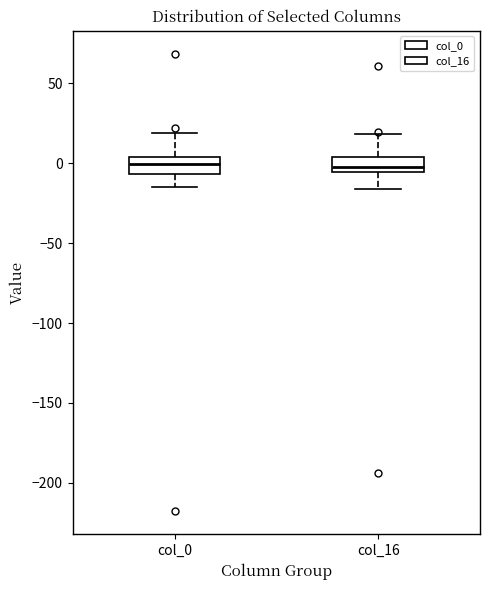

Reading left to right, transcribe this box plot: for each box, give where its median line is, the range the box spans, and where its two whiskers end, as read against the y-axis. The values are not printed on the chart, so give them approximately, as read against the axis.

col_0: median 0, box -5 to 5, whiskers -15 to 20
col_16: median 0, box -5 to 5, whiskers -15 to 20